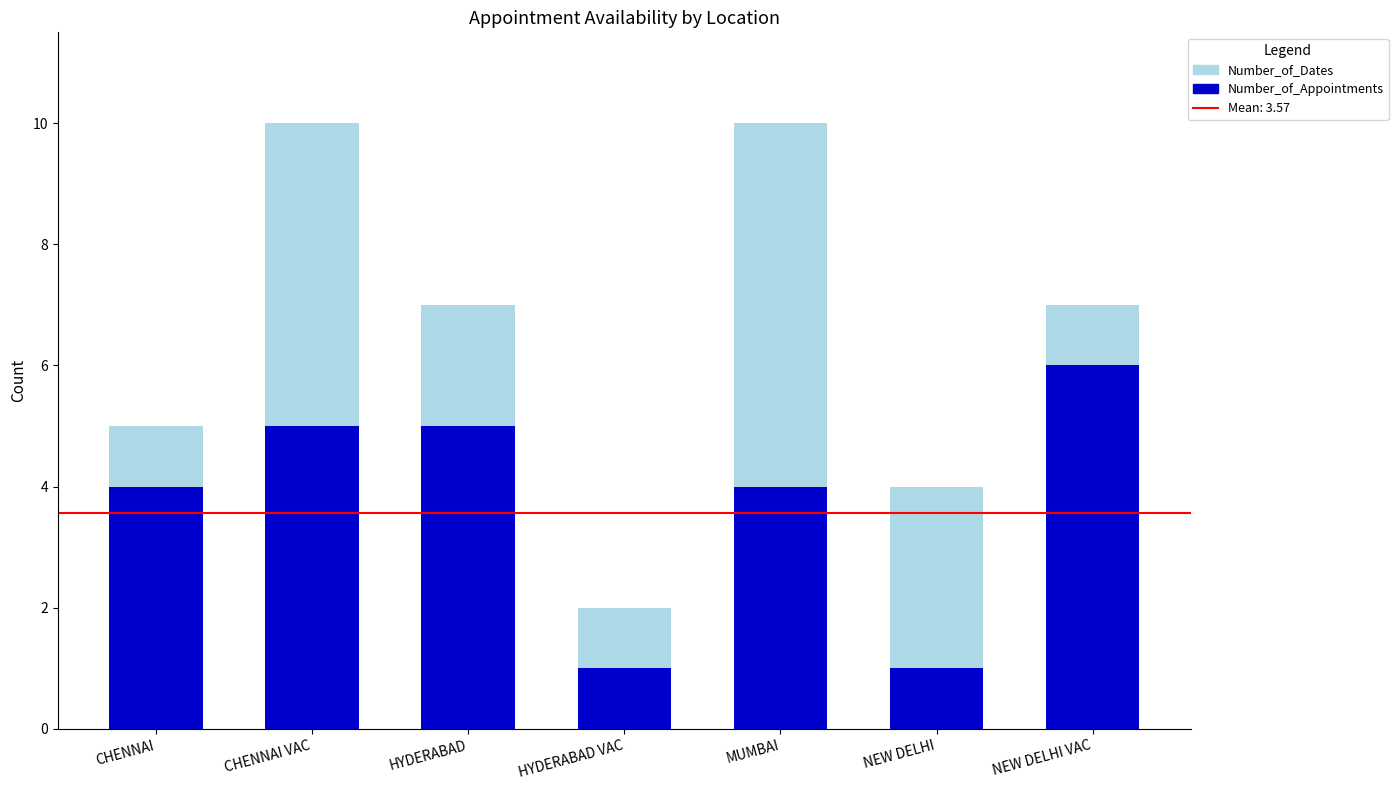

What value does the Number_of_Appointments series have at MUMBAI?

4